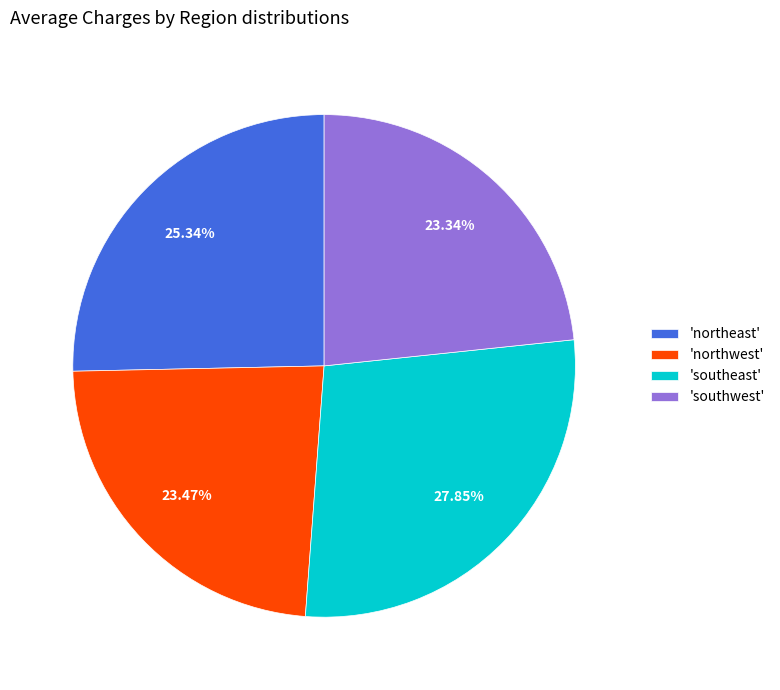

How many slices are in this pie chart?

4